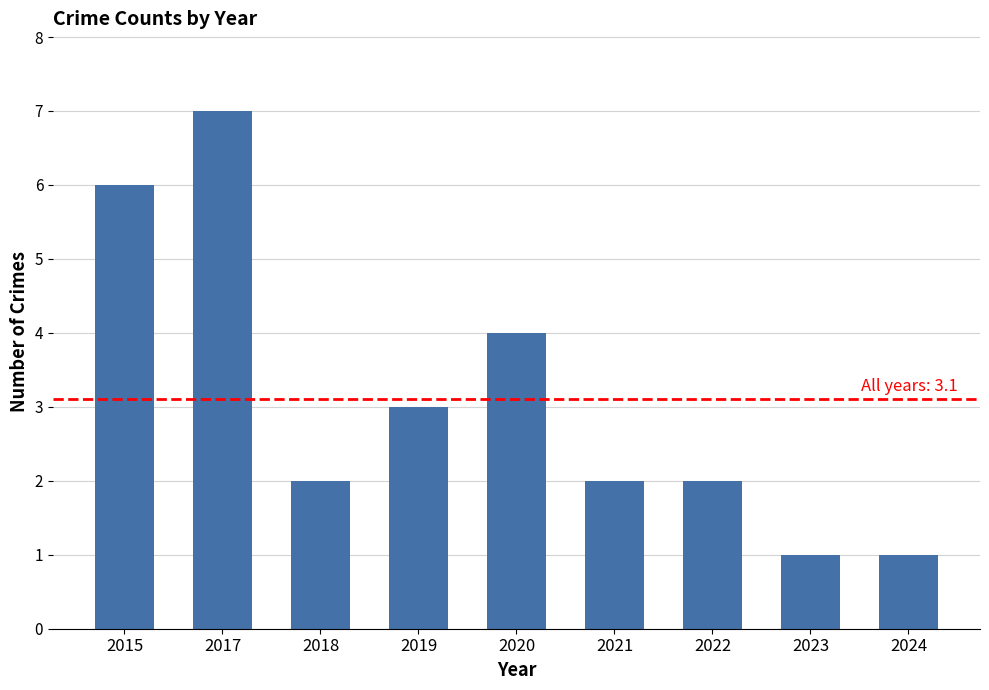

Where is the data nearest to the value 4?

2020